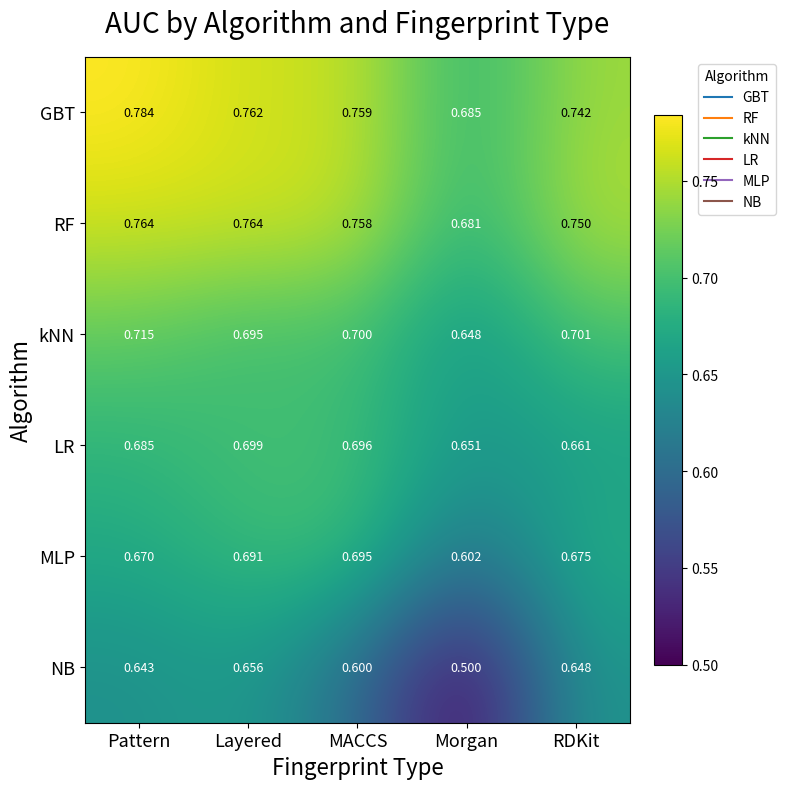

List the series in order of their peak value, highest first.

GBT, RF, kNN, LR, MLP, NB